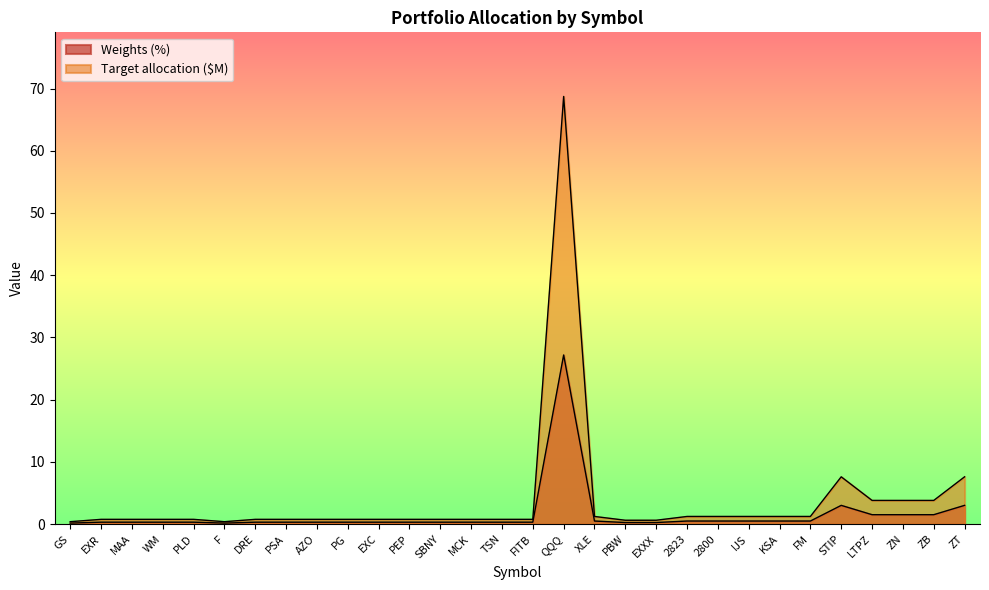

Reading left to right, extract all data points from this chart.

Weights (%): GS=0.1	EXR=0.3	MAA=0.3	WM=0.3	PLD=0.3	F=0.1	DRE=0.3	PSA=0.3	AZO=0.3	PG=0.3	EXC=0.3	PEP=0.3	SBNY=0.3	MCK=0.3	TSN=0.3	FITB=0.3	QQQ=27.2	XLE=0.5	PBW=0.2	EXXX=0.2	2823=0.5	2800=0.5	IJS=0.5	KSA=0.5	FM=0.5	STIP=3.0	LTPZ=1.5	ZN=1.5	ZB=1.5	ZT=3.0
Target allocation ($M): GS=0.4	EXR=0.8	MAA=0.8	WM=0.8	PLD=0.8	F=0.4	DRE=0.8	PSA=0.8	AZO=0.8	PG=0.8	EXC=0.8	PEP=0.8	SBNY=0.8	MCK=0.8	TSN=0.8	FITB=0.8	QQQ=68.7	XLE=1.2	PBW=0.6	EXXX=0.6	2823=1.2	2800=1.2	IJS=1.2	KSA=1.2	FM=1.2	STIP=7.6	LTPZ=3.8	ZN=3.8	ZB=3.8	ZT=7.6